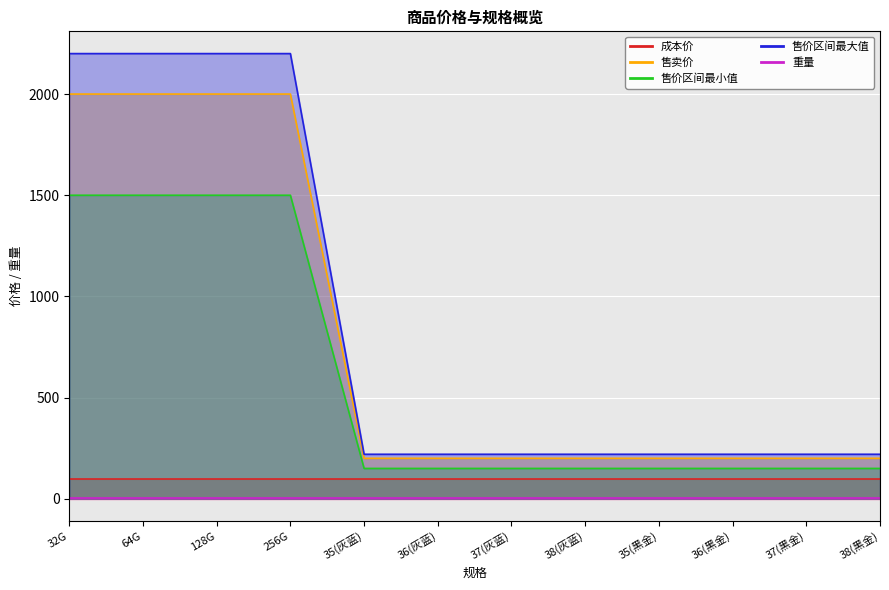

True or false: 售卖价 has a value of 135 at 37(黑金).

False